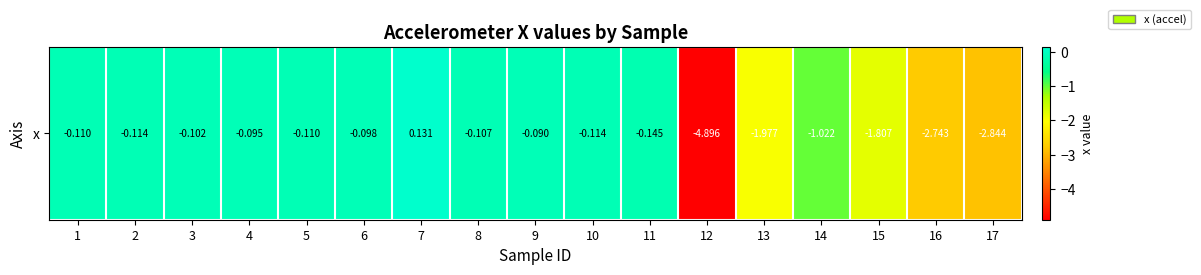

Which has a higher value, 3 or 6?

6